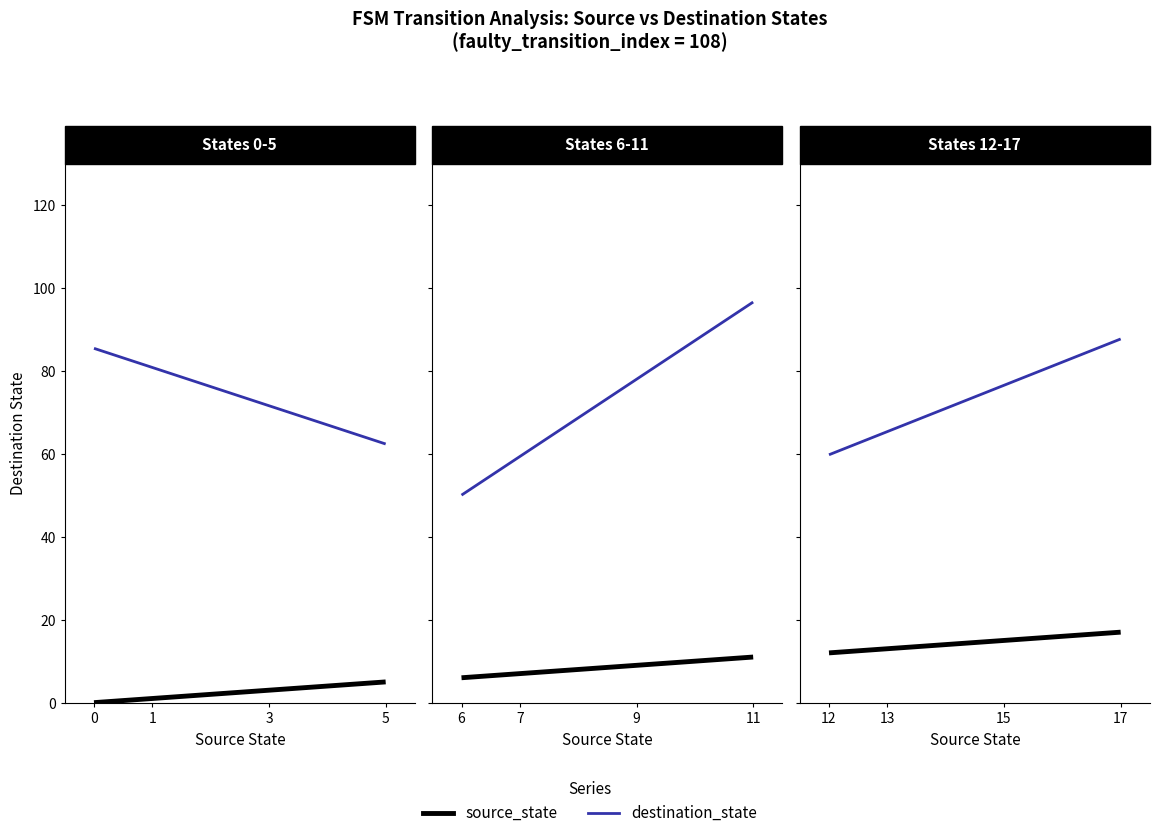

How many values in source_state are above zero?

34